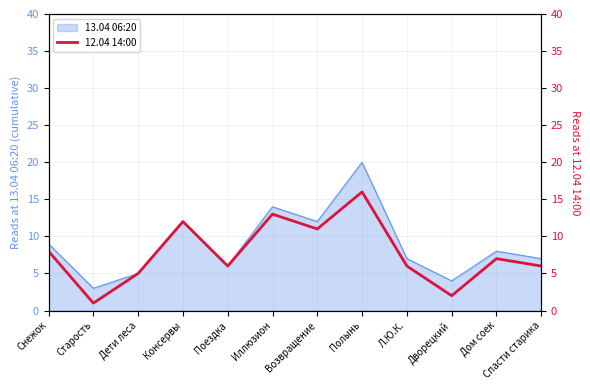

How many interior local peaks (higher than both neighbors) does the data have?

4